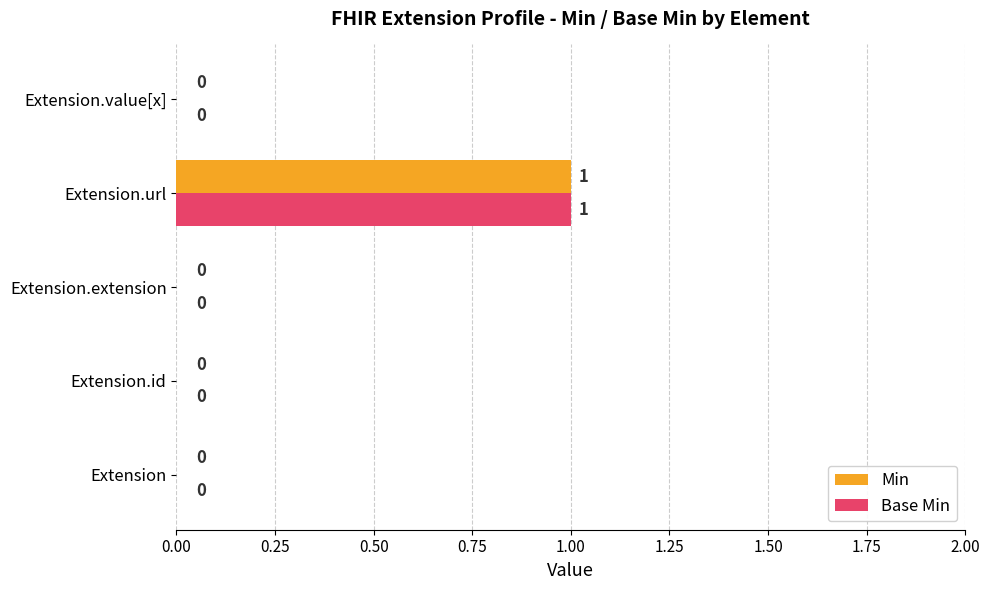

How many data points in Base Min are above 0?

1